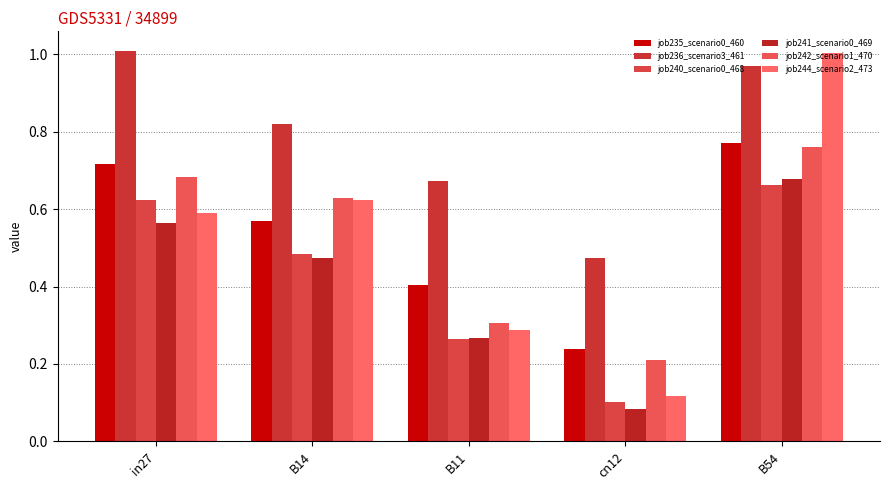

What position from the left is in27?

1